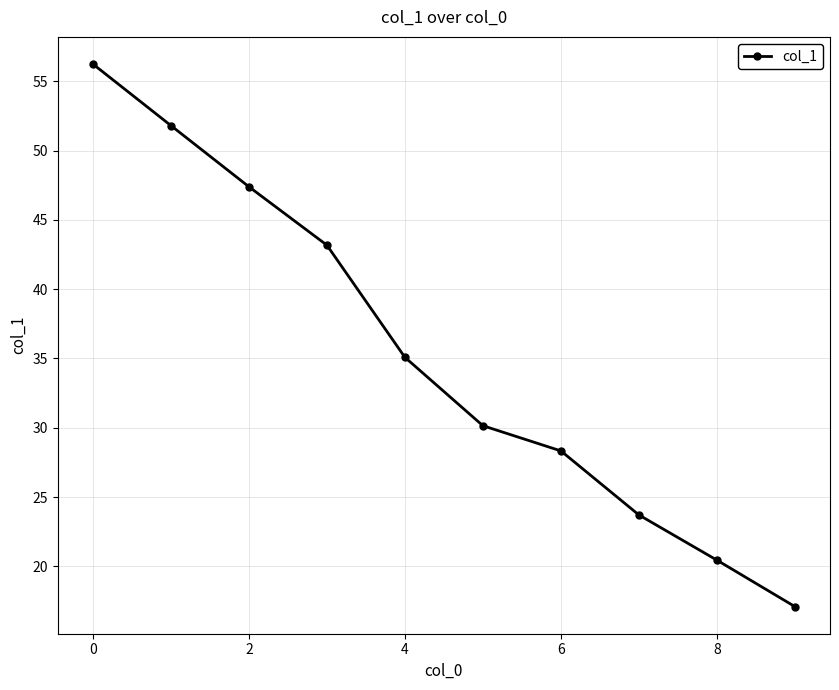

Reading left to right, extract all data points from this chart.

56.2	51.8	47.4	43.2	35.1	30.1	28.3	23.7	20.4	17.1